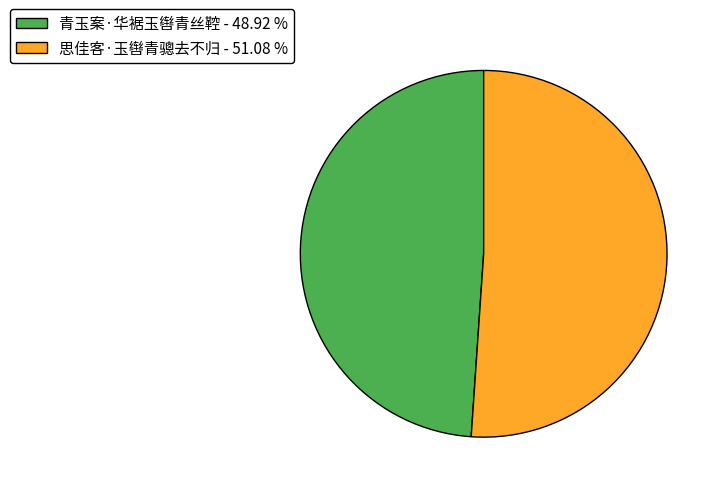

Which has a higher value, 思佳客·玉辔青骢去不归 or 青玉案·华裾玉辔青丝鞚?

思佳客·玉辔青骢去不归